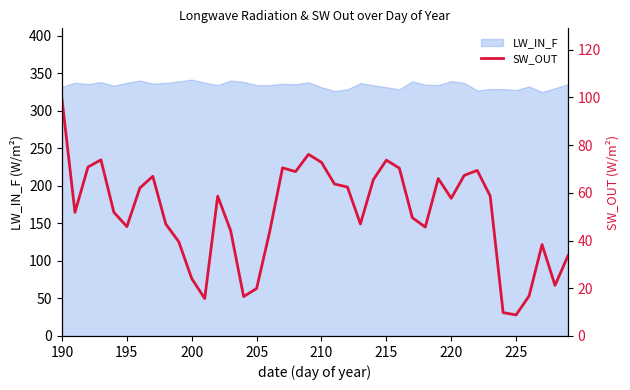

How many lines are shown in the chart?

1